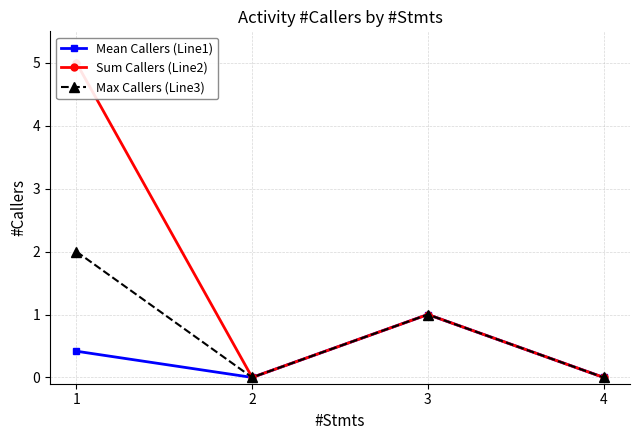

How many interior local valleys does the Max Callers (Line3) series have?

1